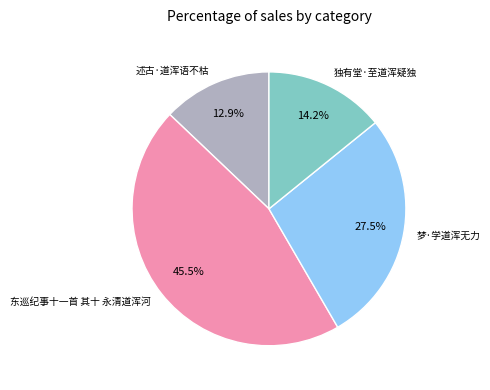

To the nearest percent, what is the average slice percentage?

25%